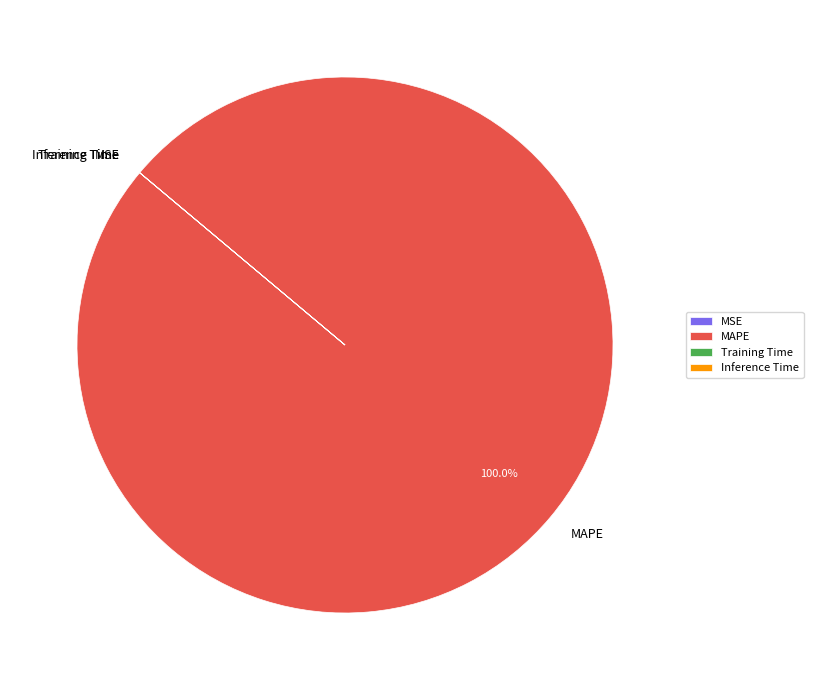

Which category has the biggest portion of the pie?

MAPE